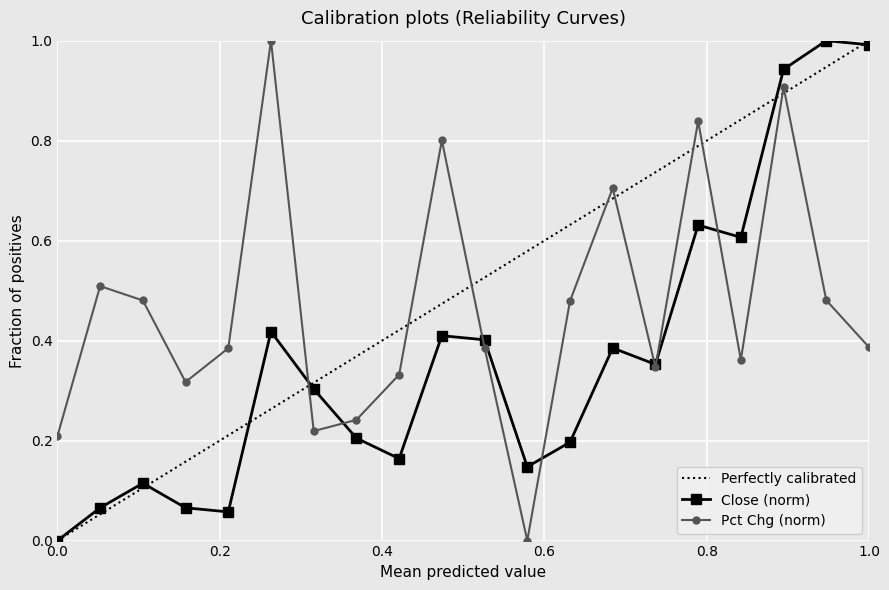

What is the maximum value for Close (norm)?

1.0